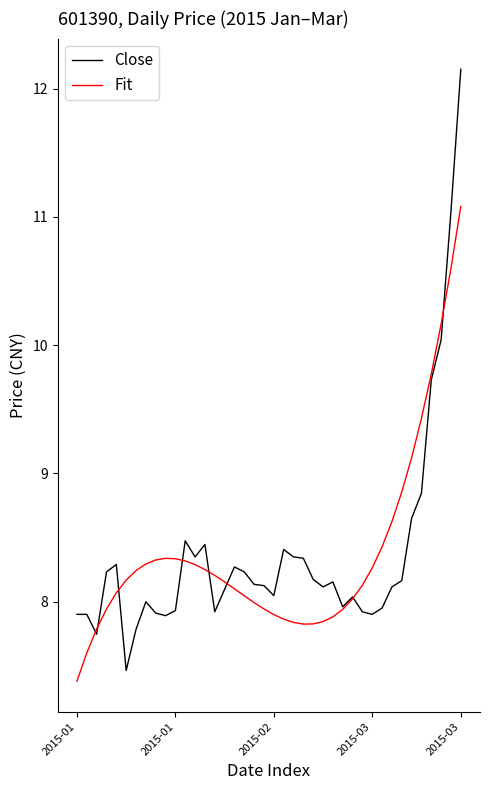

What is the minimum value shown in the chart?

7.4